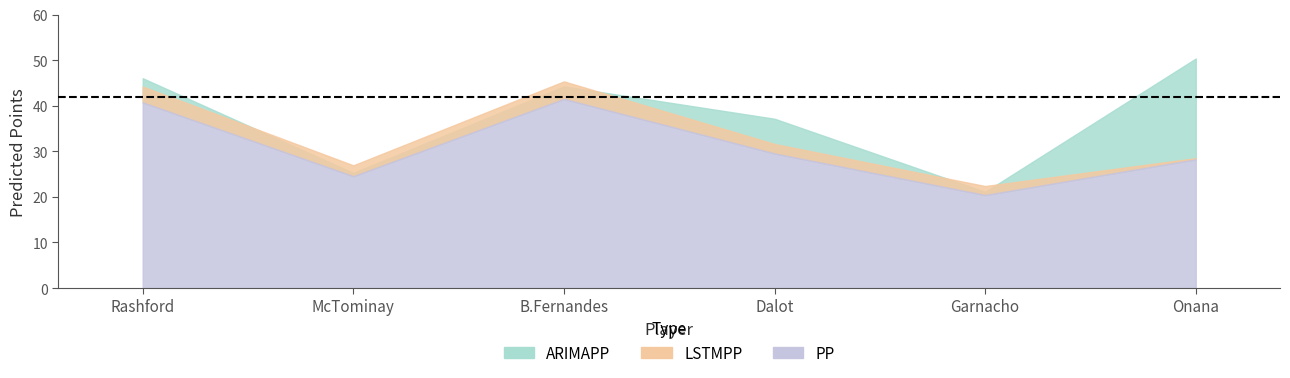

True or false: LSTMPP and PP intersect in this chart.

False